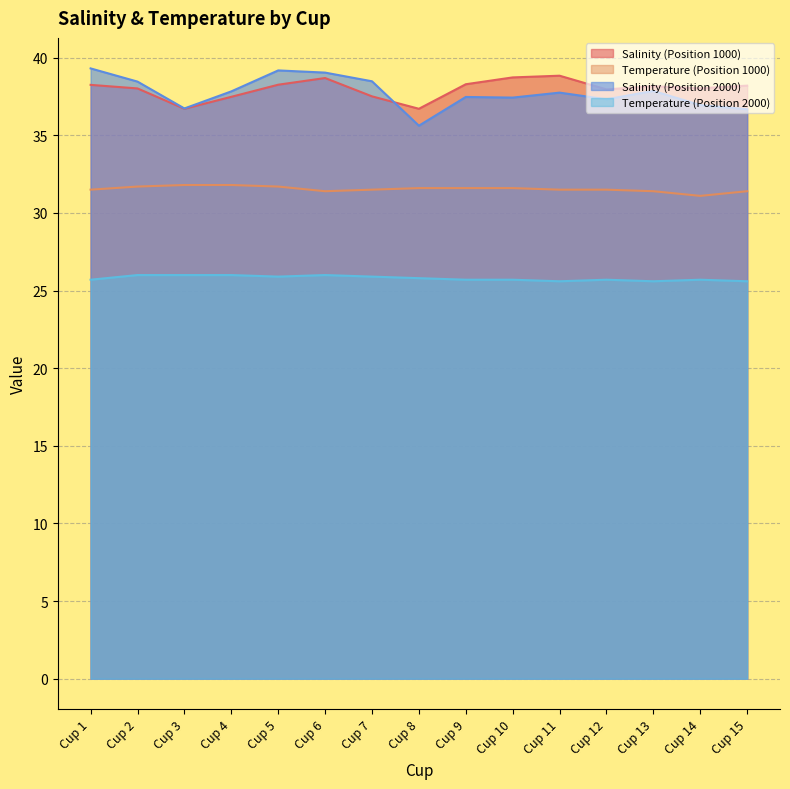

What is the sum of all Salinity (Position 1000) values?

569.8